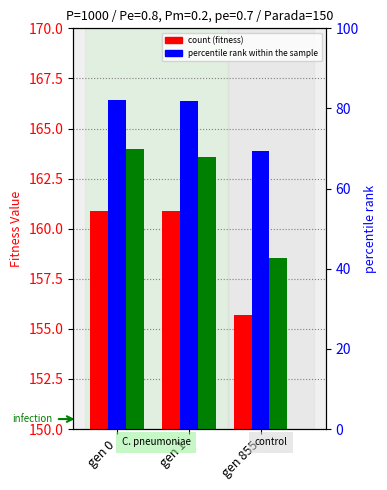

Which series reaches the minimum Y coordinate?

percentile rank within the sample